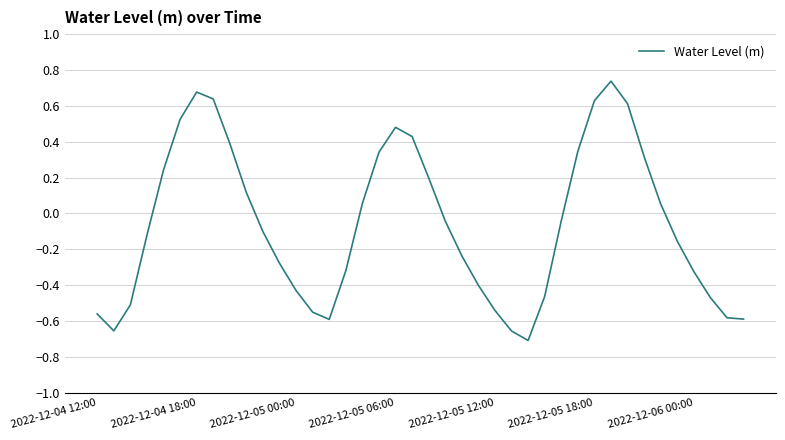

What is the difference between the maximum and minimum values?

1.4